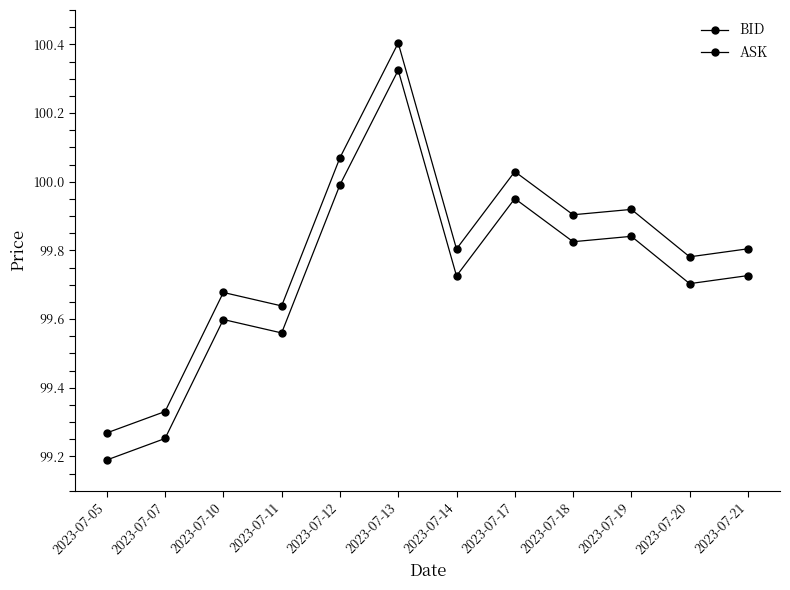

The BID series shows 24.5 at 2023-07-07. True or false?

False